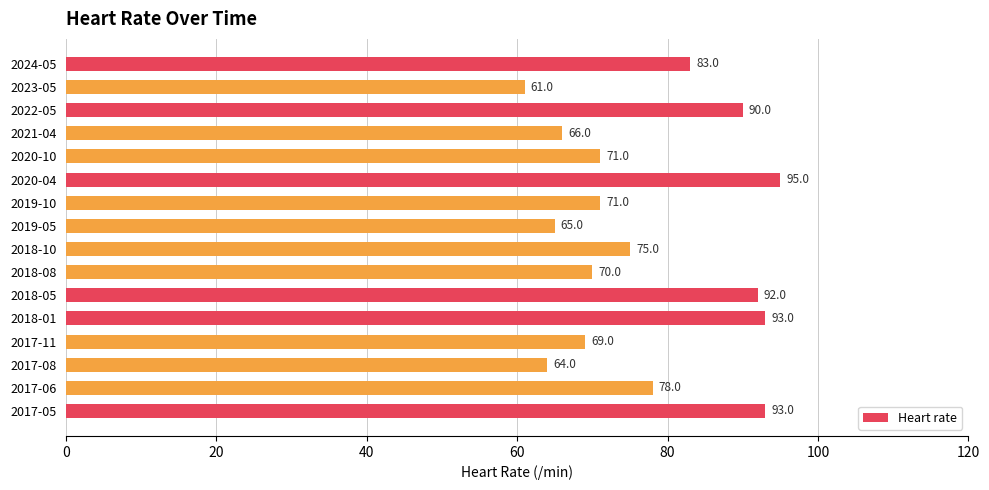

What is the change in value from 2018-05 to 2018-08?

-22